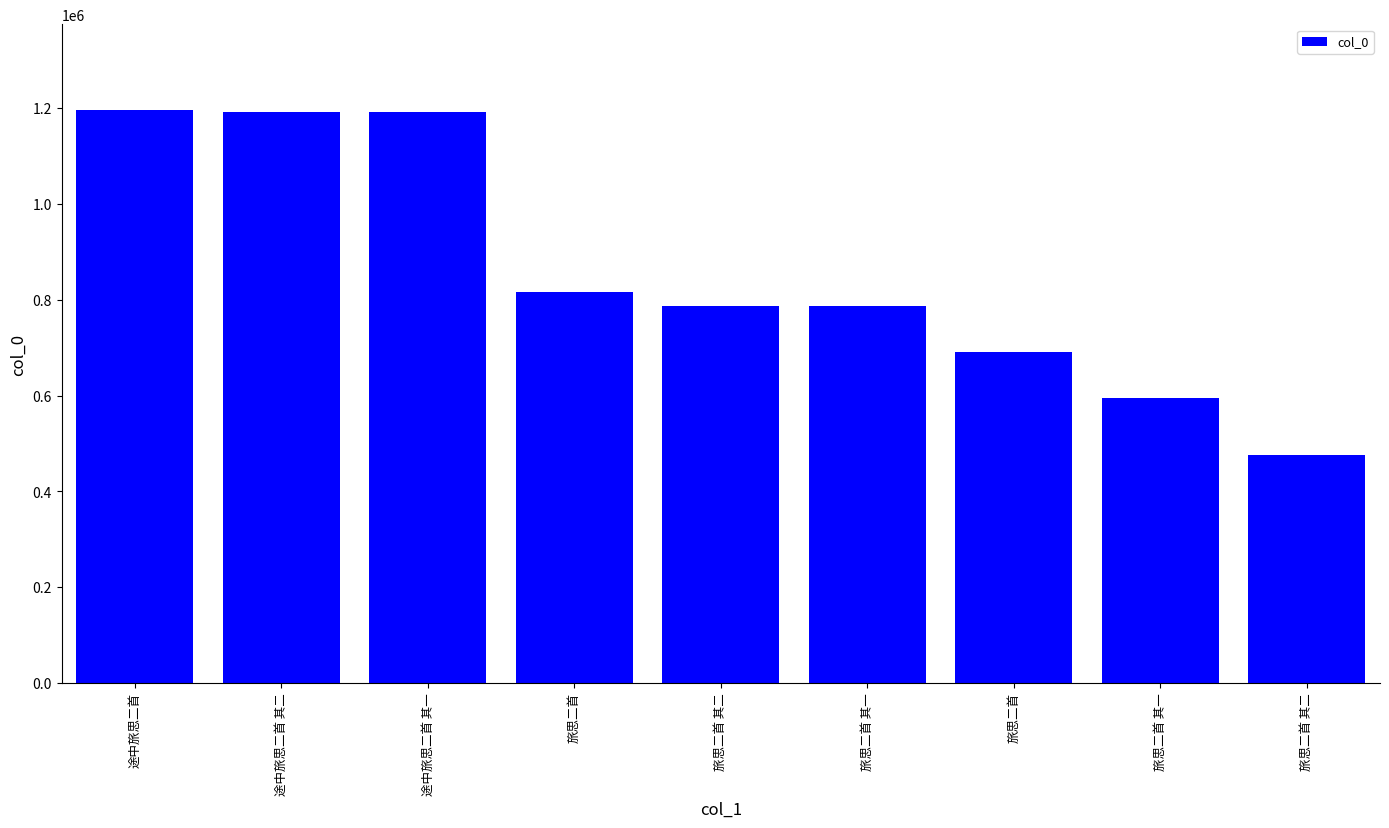

Rank the categories by value from lowest to highest.

旅思二首 其二, 旅思二首 其一, 旅思二首, 旅思二首 其一, 旅思二首 其二, 旅思二首, 途中旅思二首 其一, 途中旅思二首 其二, 途中旅思二首